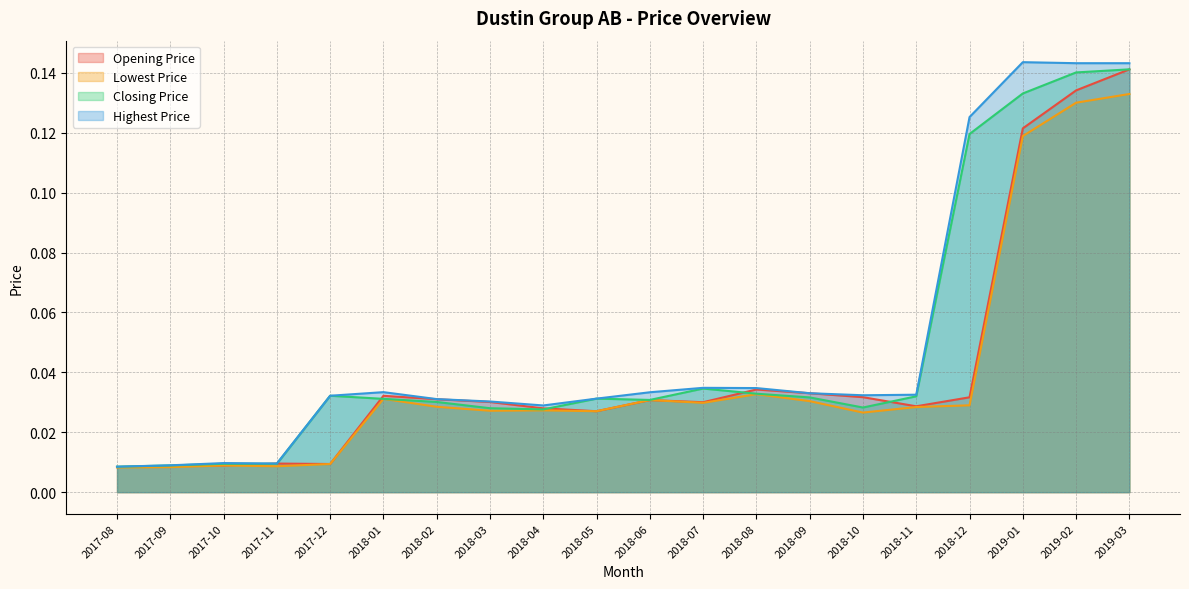

Which series has the largest range (max minus min)?

Highest Price